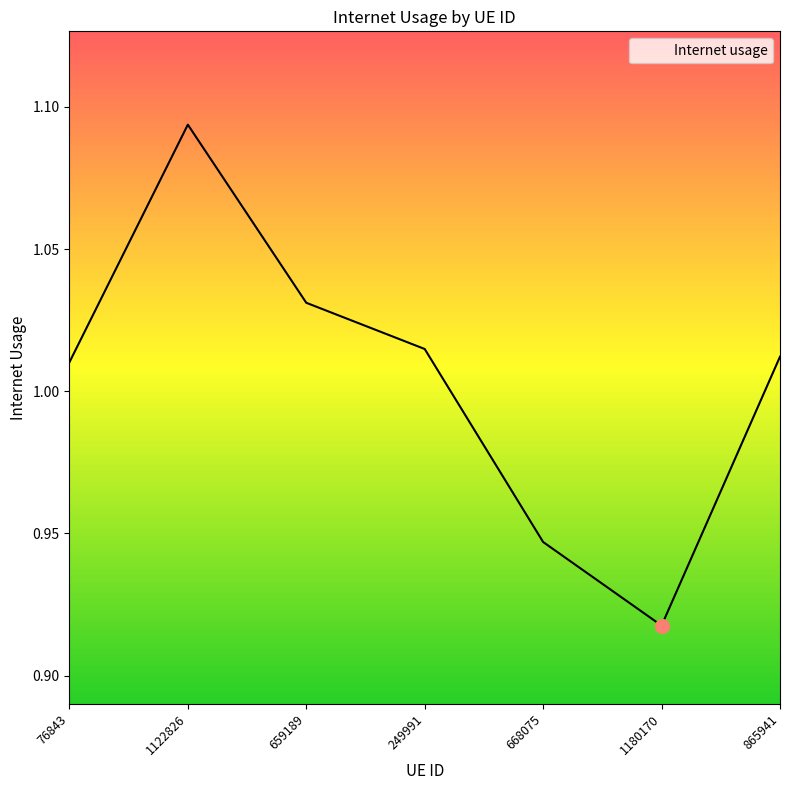

List the labels in order of value, largest first.

1122826, 659189, 249991, 865941, 76843, 668075, 1180170